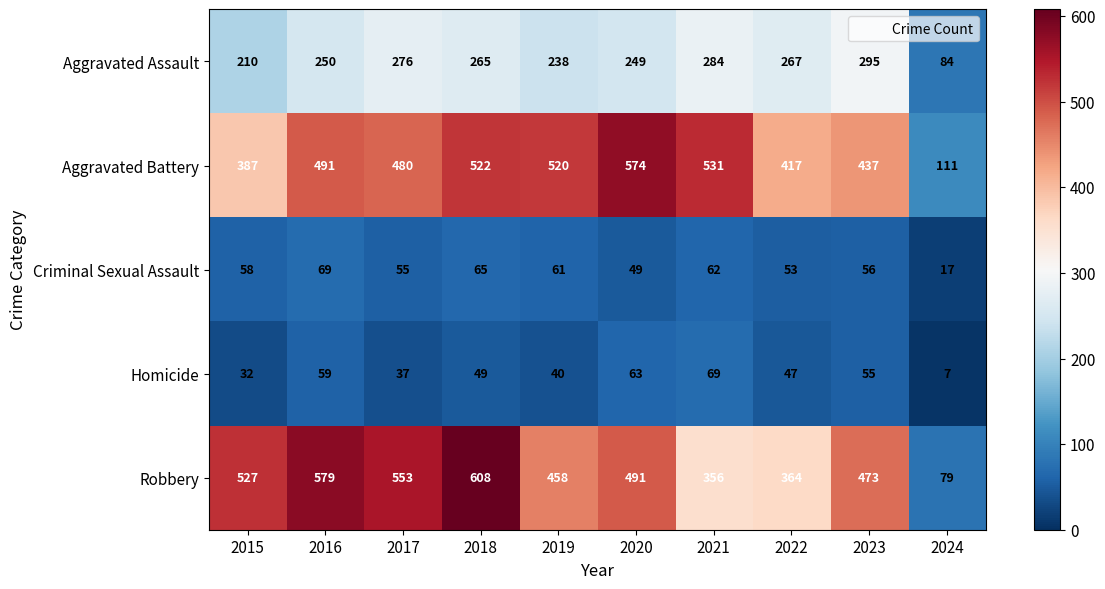

What is the difference between the highest and lowest values at 2021?

469